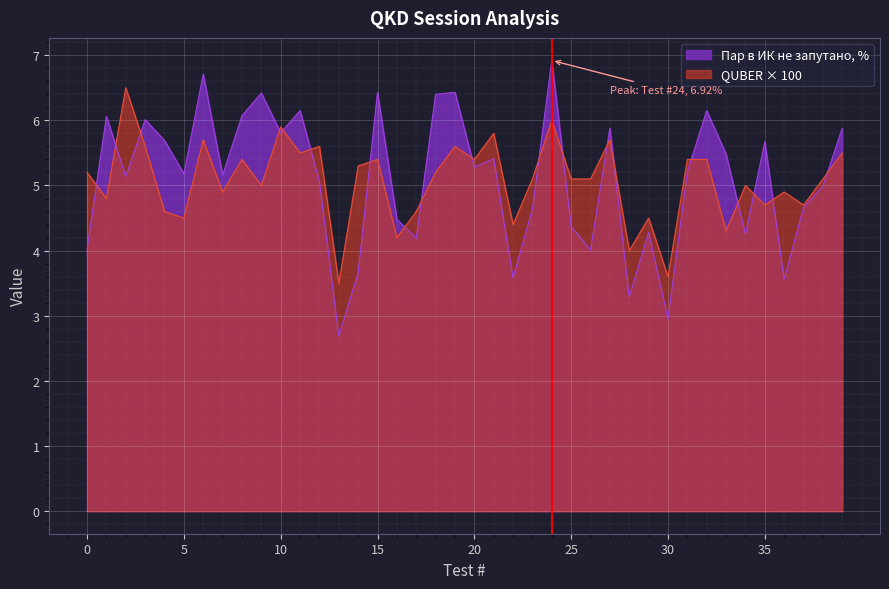

Where is the first local minimum for Пар в ИК не запутано, %?

2